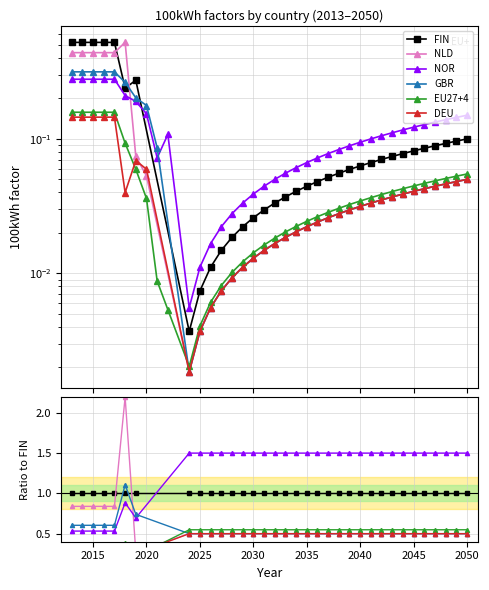

Which series has the widest spread of values?

NLD